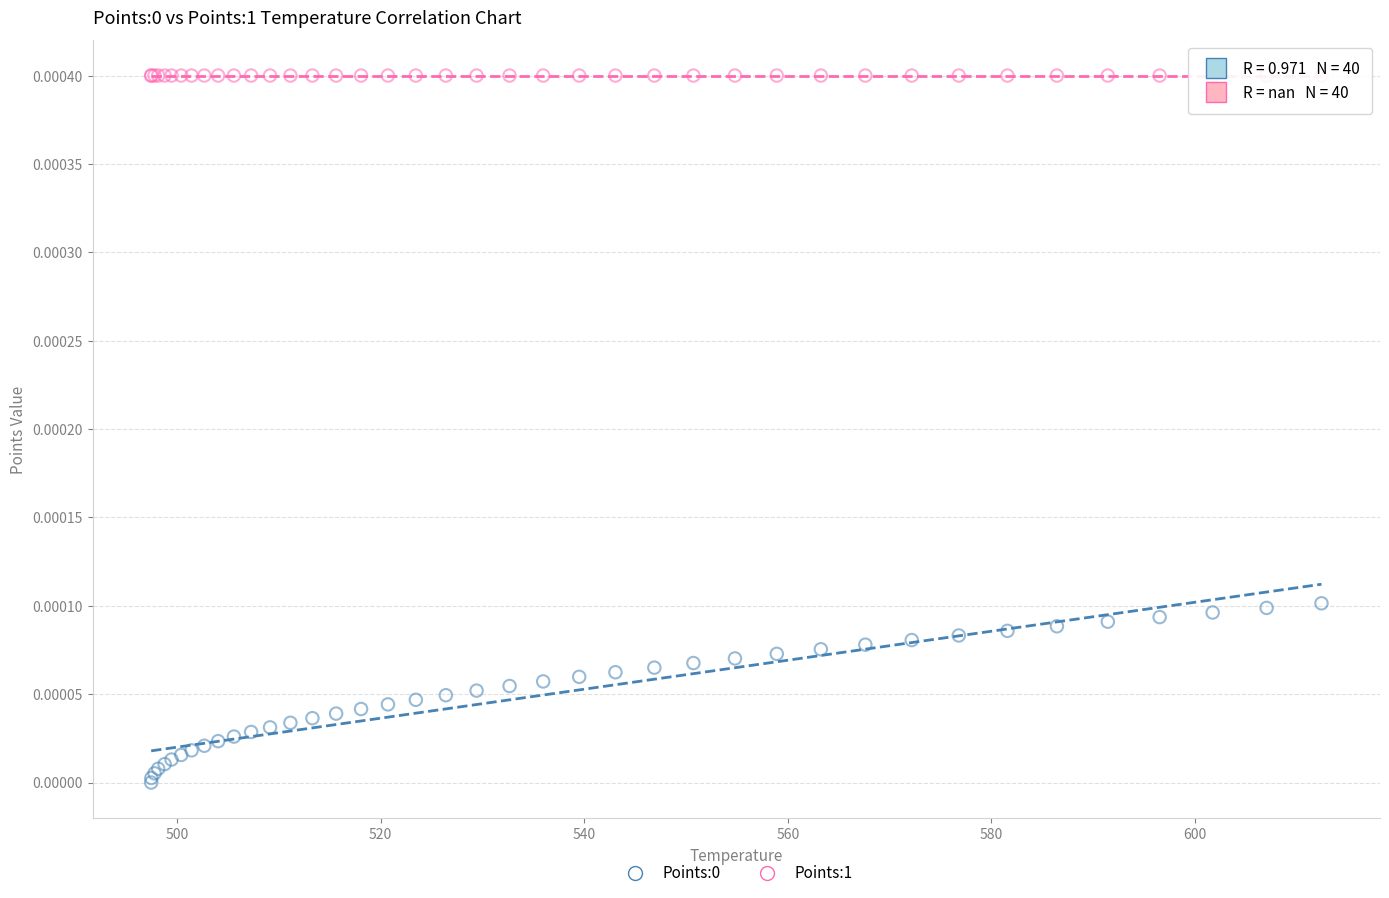

Which series contains the highest Y value?

Points:1